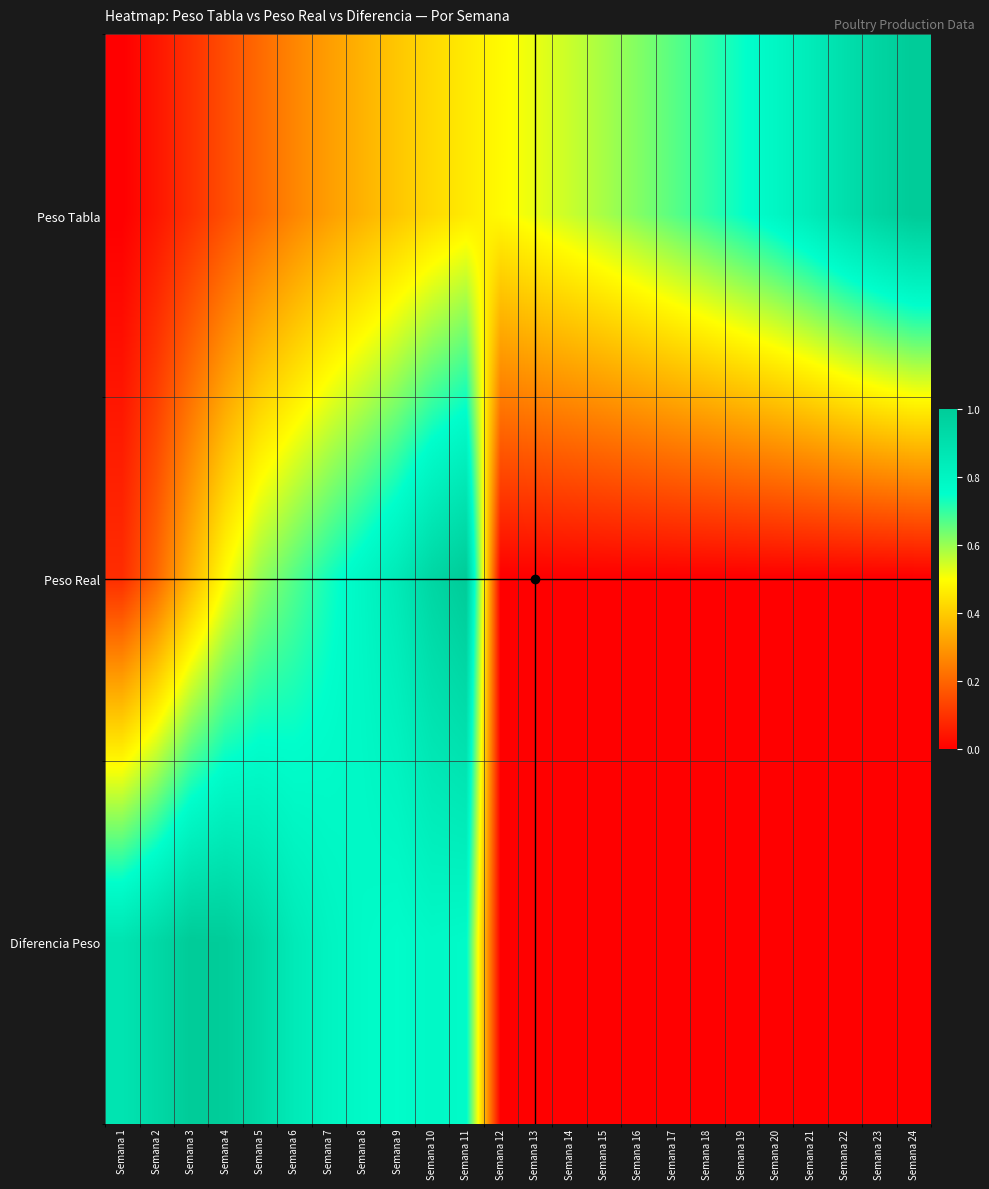

At which category is the sum across all series the highest?

Semana 11